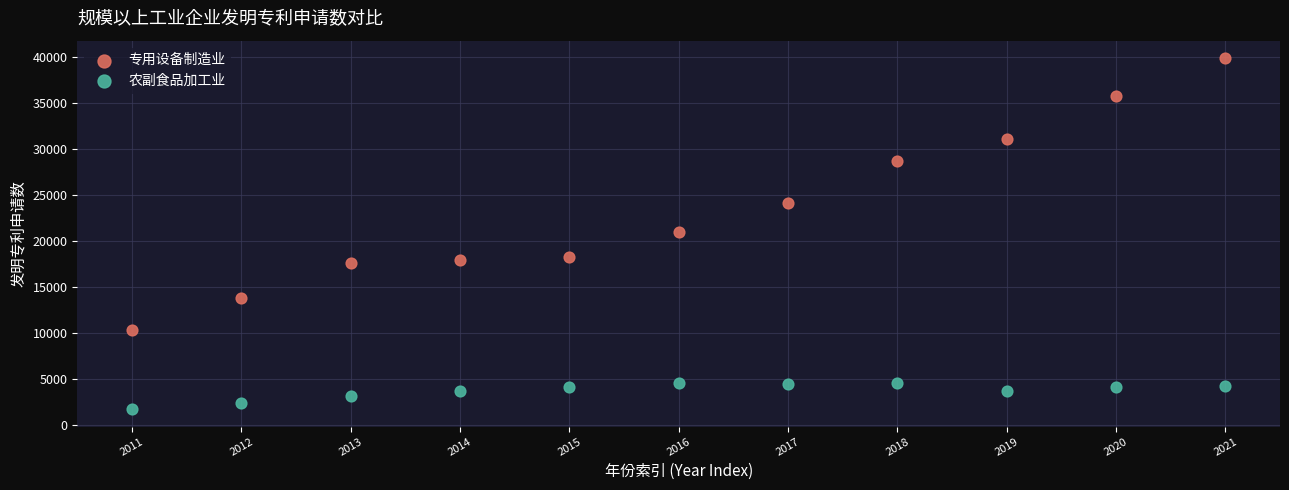

Which series reaches the minimum Y coordinate?

农副食品加工业